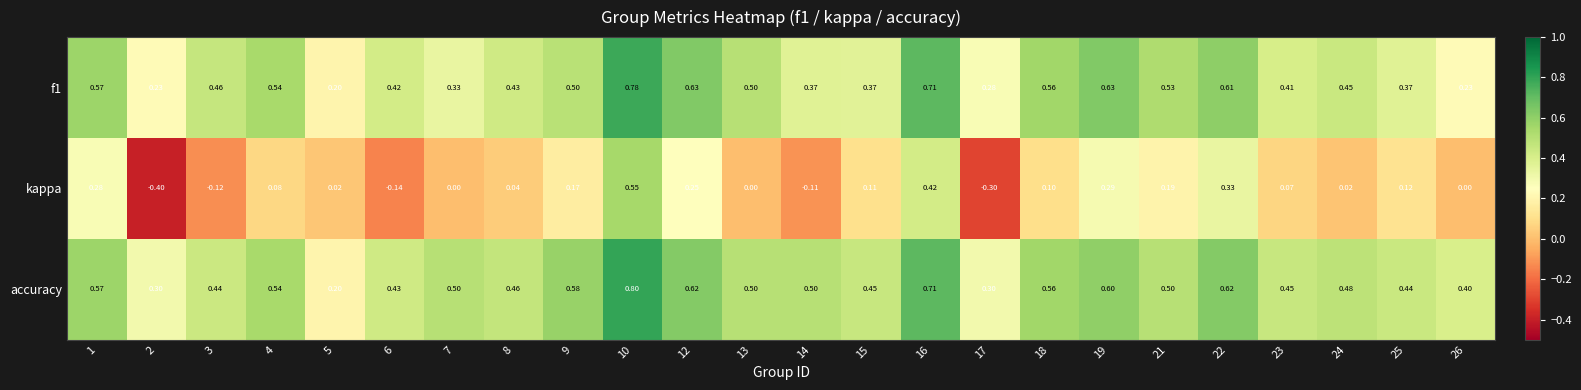

Which series has the largest total across all categories?

accuracy